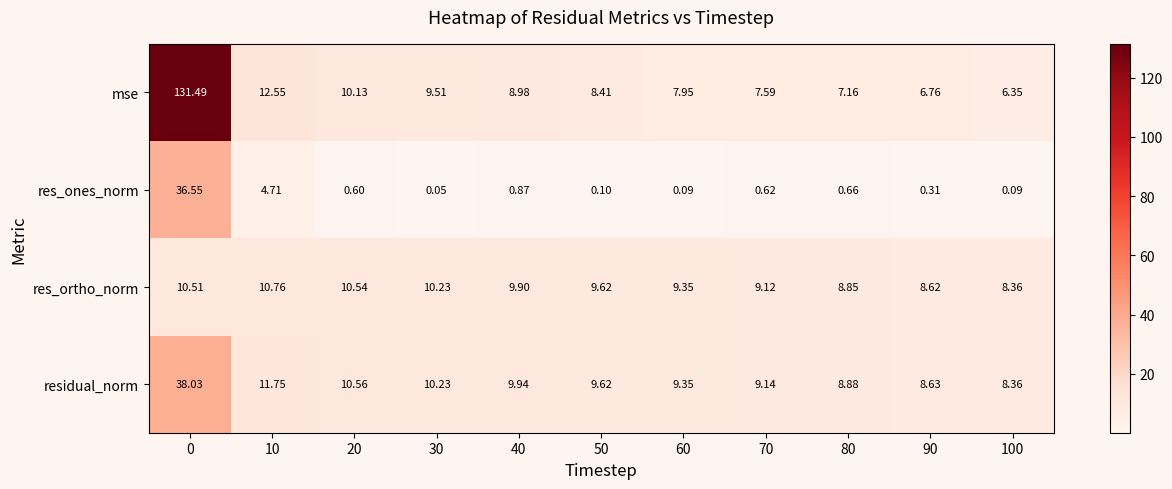

How many distinct data groups are displayed?

4